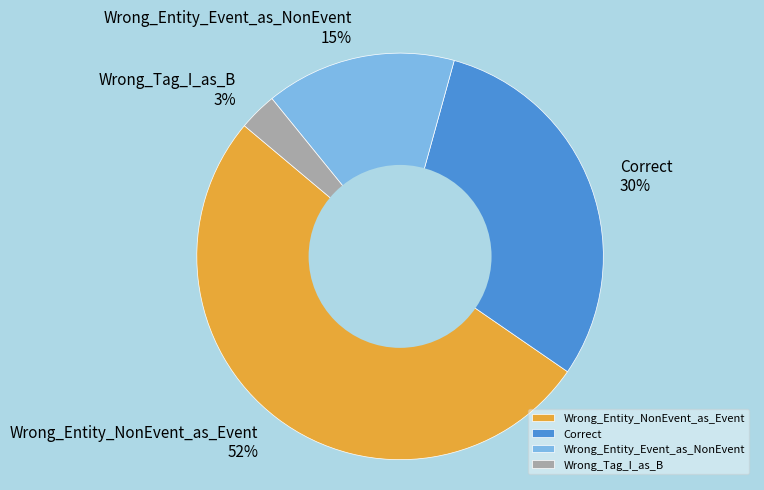

Count the number of slices in the pie.

4